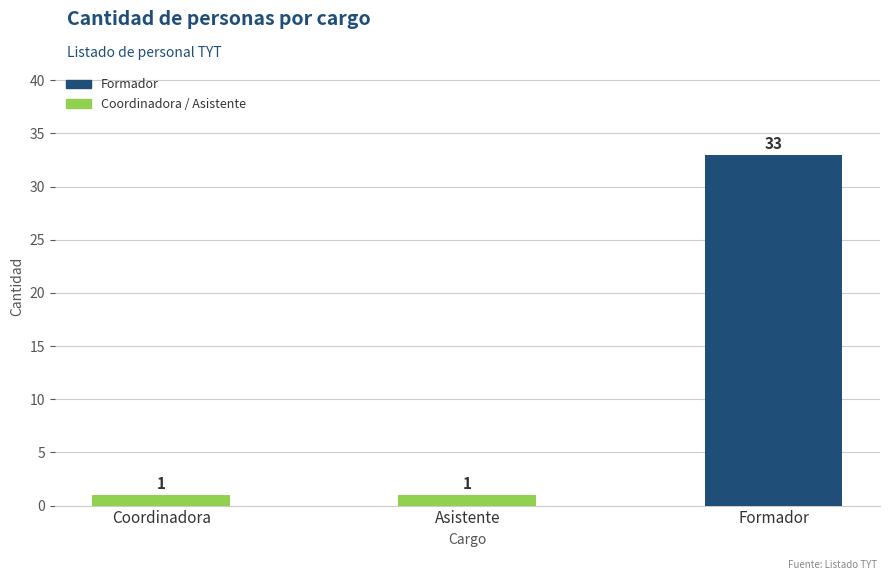

How many values are between 1 and 33?

3